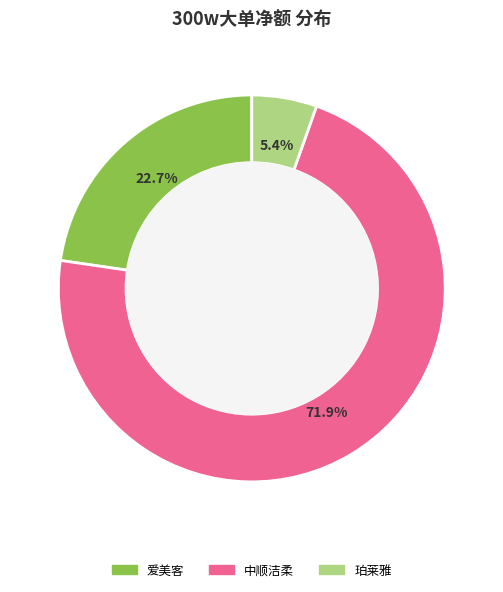

Is there a majority slice in this chart?

Yes